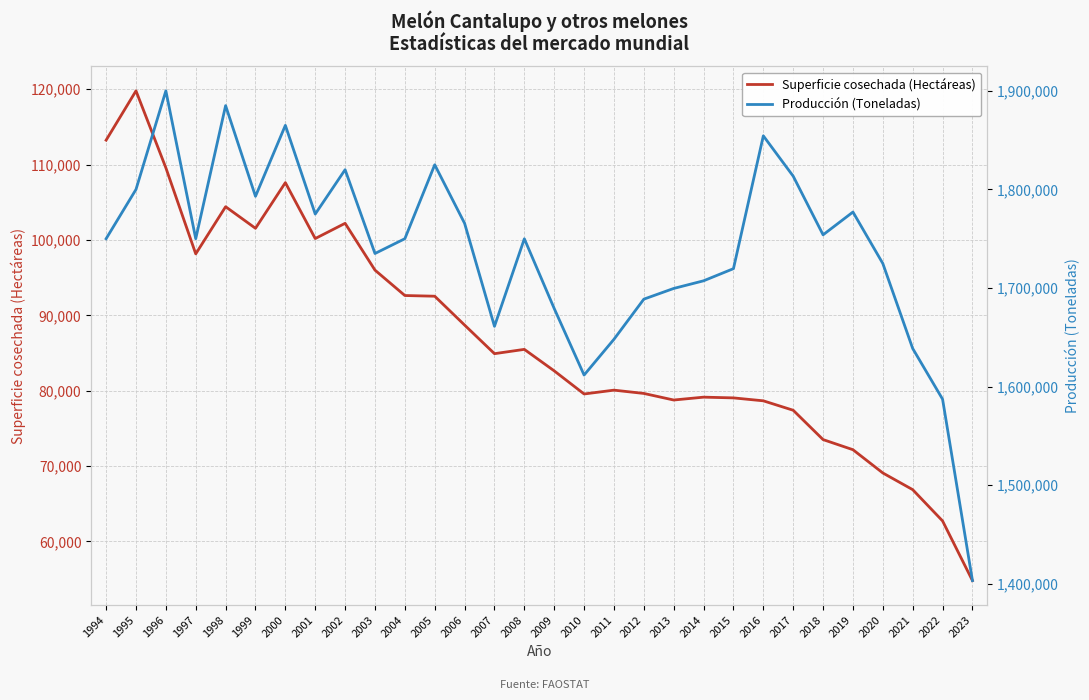

What is the smallest value displayed?

54812